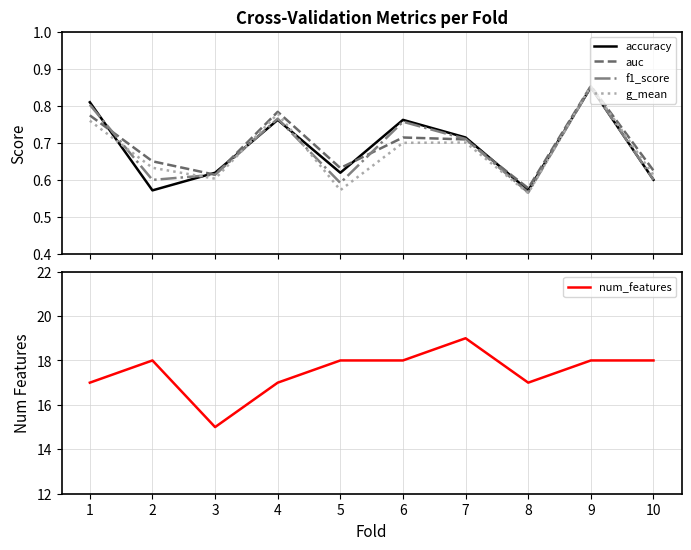

Which series has the largest range (max minus min)?

num_features